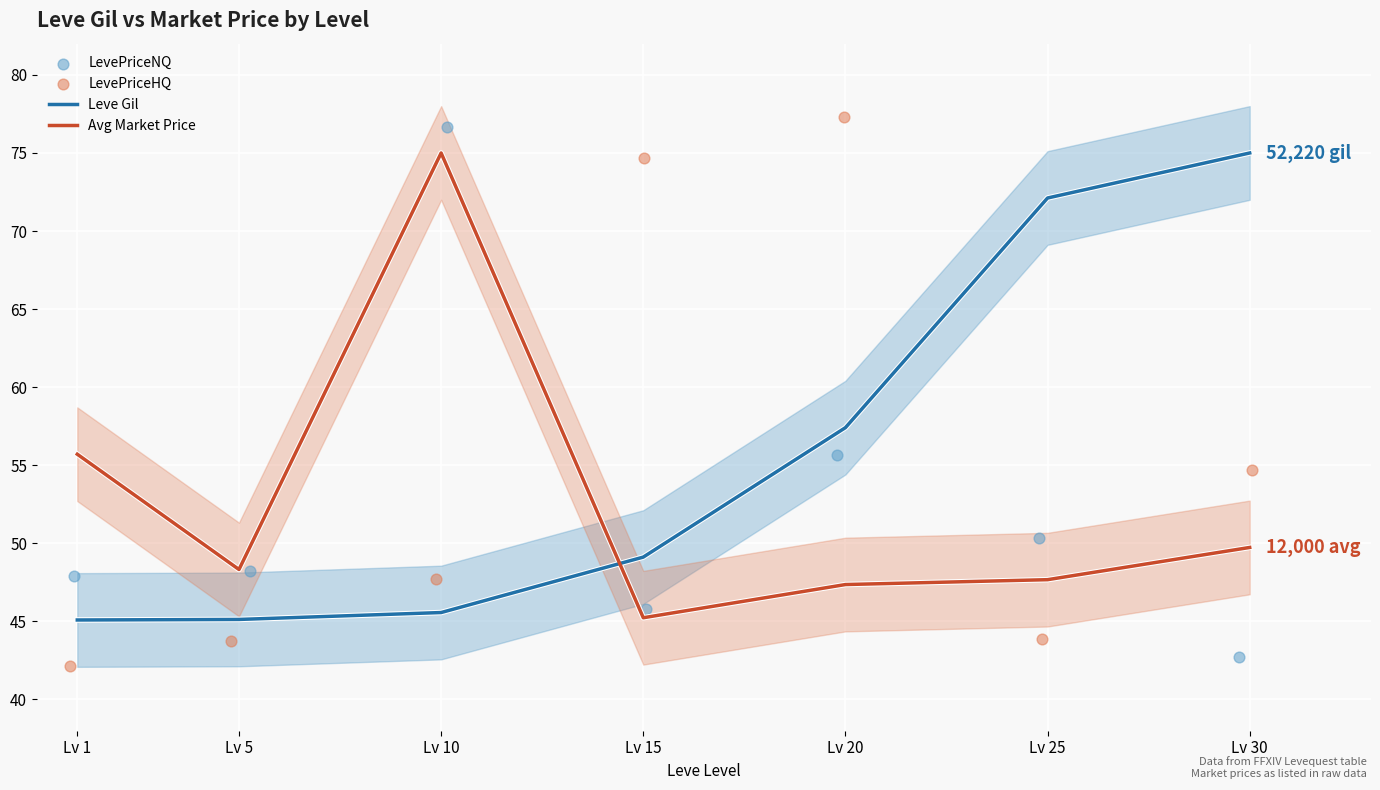

Which series has the widest spread of Y values?

LevePriceHQ